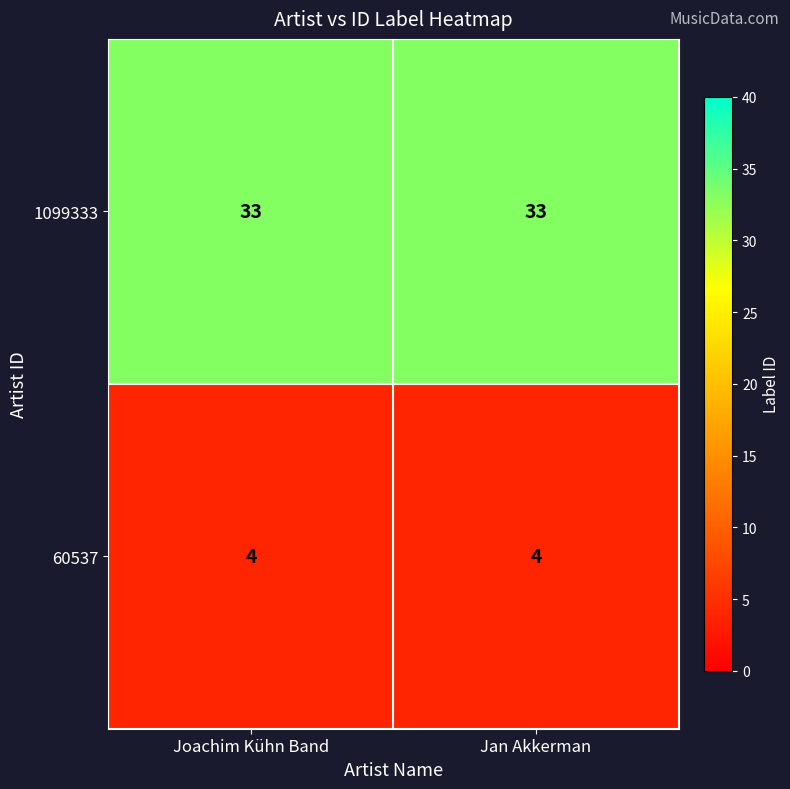

Reading left to right, list all the values displayed in this chart.

1099333: Joachim Kühn Band=33	Jan Akkerman=33
60537: Joachim Kühn Band=4	Jan Akkerman=4